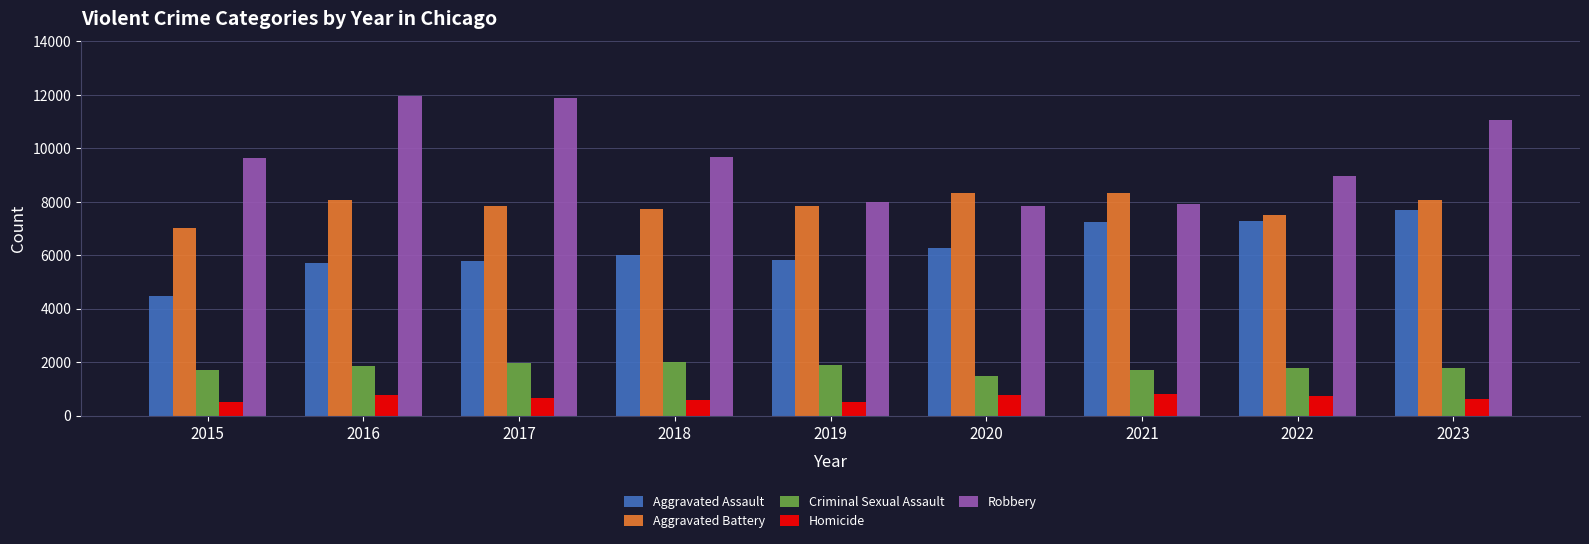

Rank the series by their maximum value, from lowest to highest.

Homicide, Criminal Sexual Assault, Aggravated Assault, Aggravated Battery, Robbery